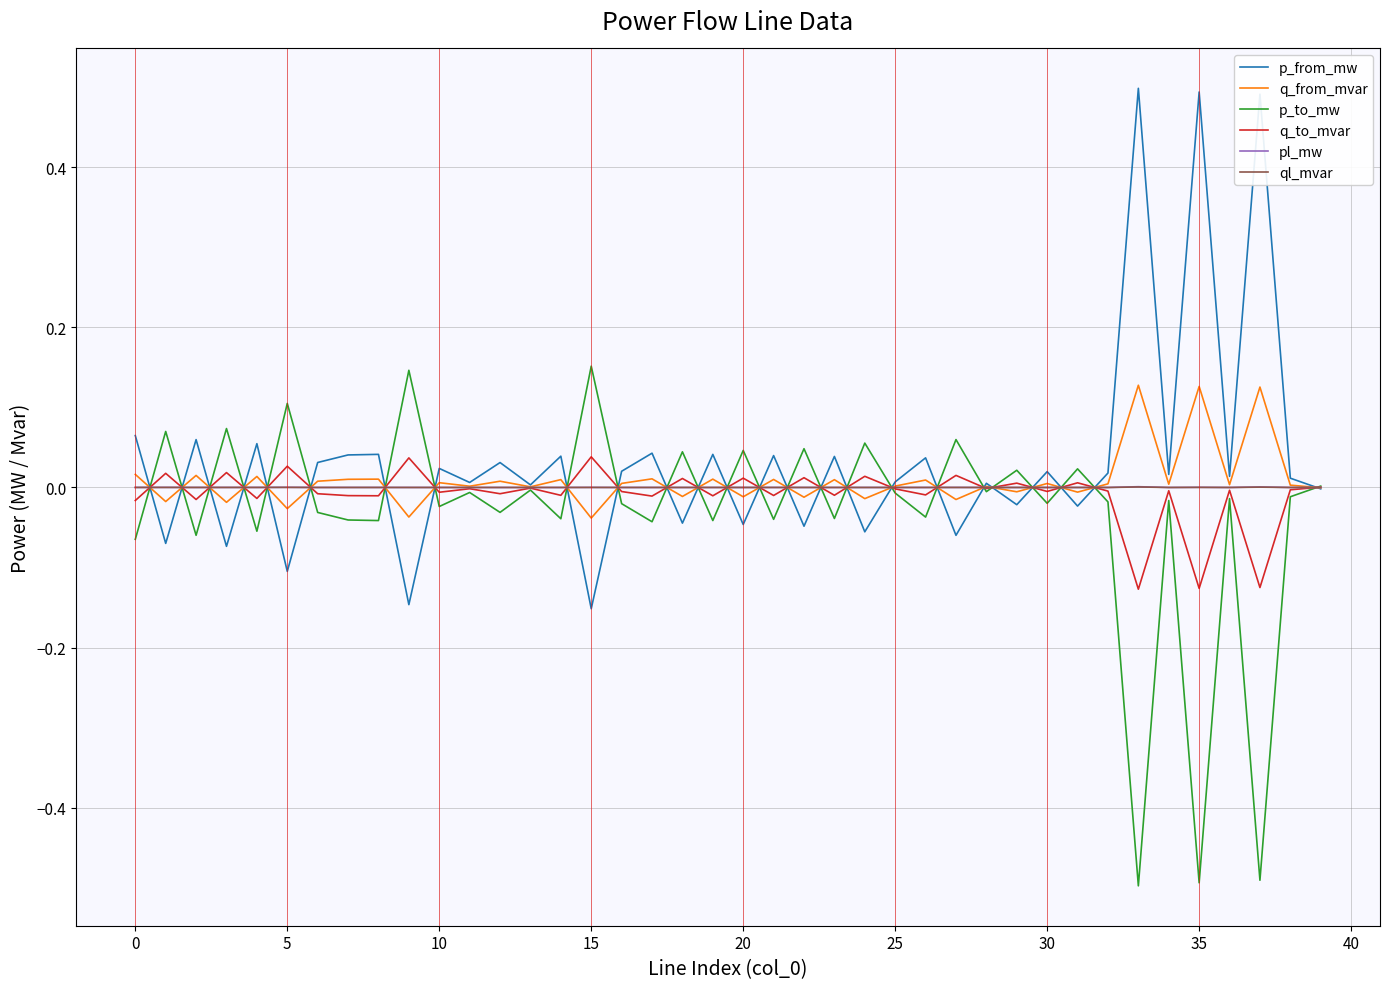

What is the maximum value shown in the chart?

0.5